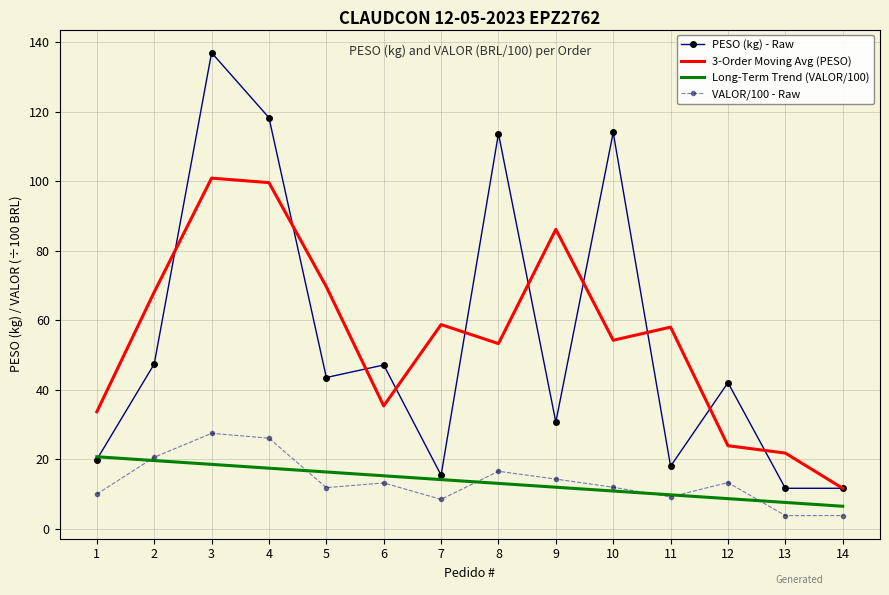

Is the value of Long-Term Trend (VALOR/100) at 4 greater than the value of 3-Order Moving Avg (PESO) at 8?

No